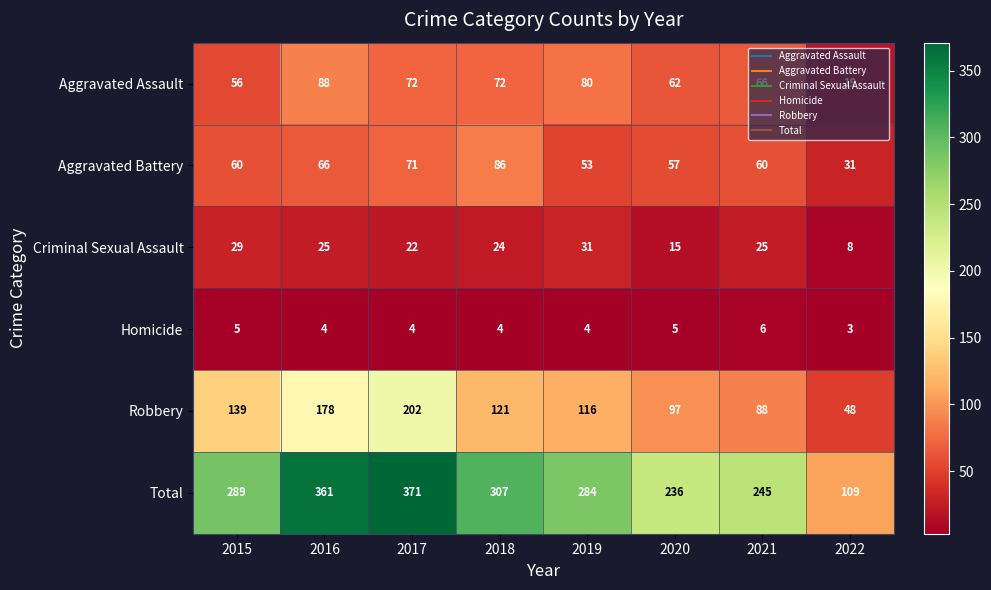

Is it true that Homicide equals 4 at 2017?

True